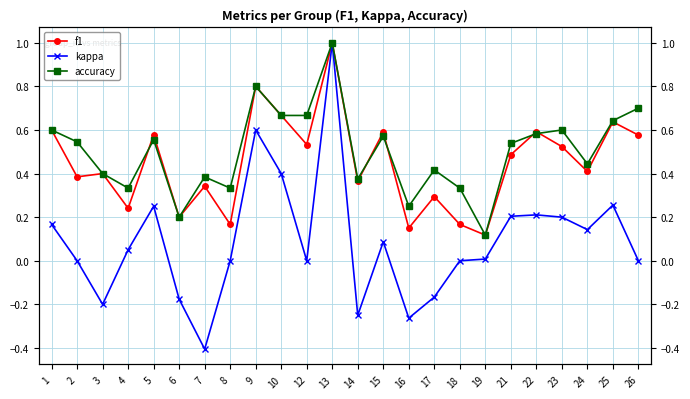

Is it true that accuracy equals 0.6 at 5?

True